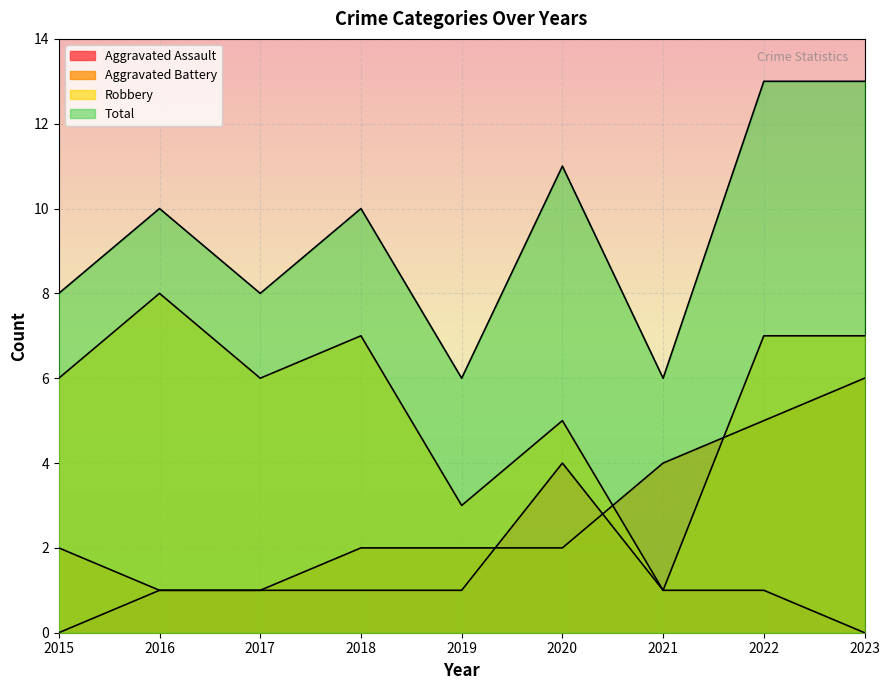

At which label does Aggravated Assault reach its peak?

2020